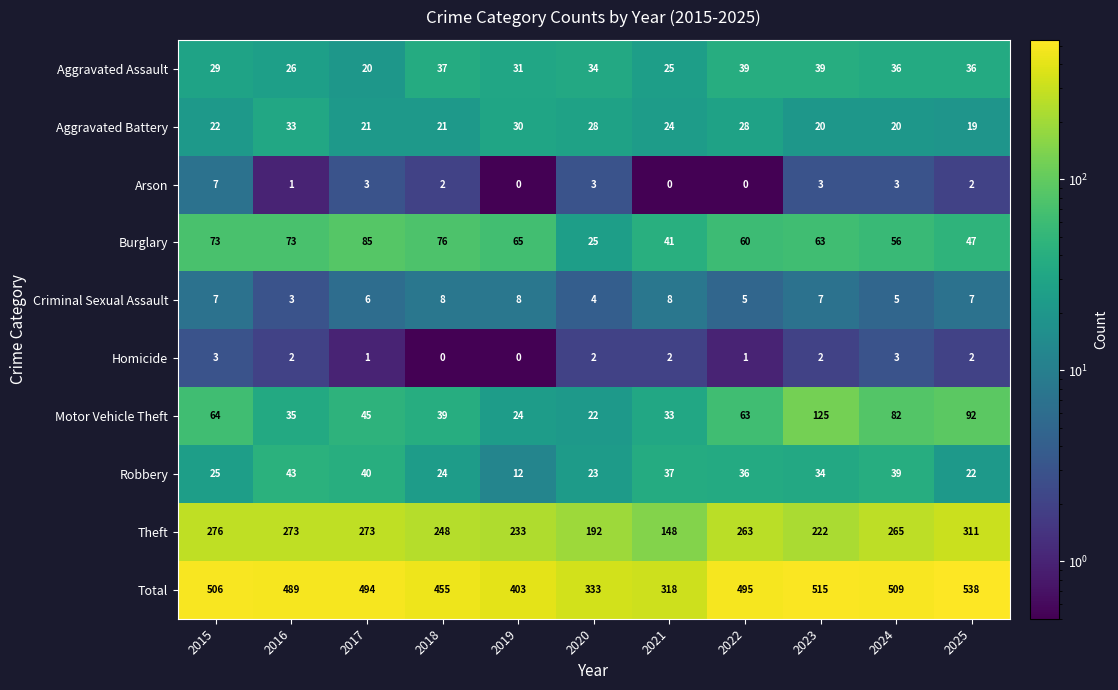

At 2023, list the series in order from largest to smallest.

Total, Theft, Motor Vehicle Theft, Burglary, Aggravated Assault, Robbery, Aggravated Battery, Criminal Sexual Assault, Arson, Homicide